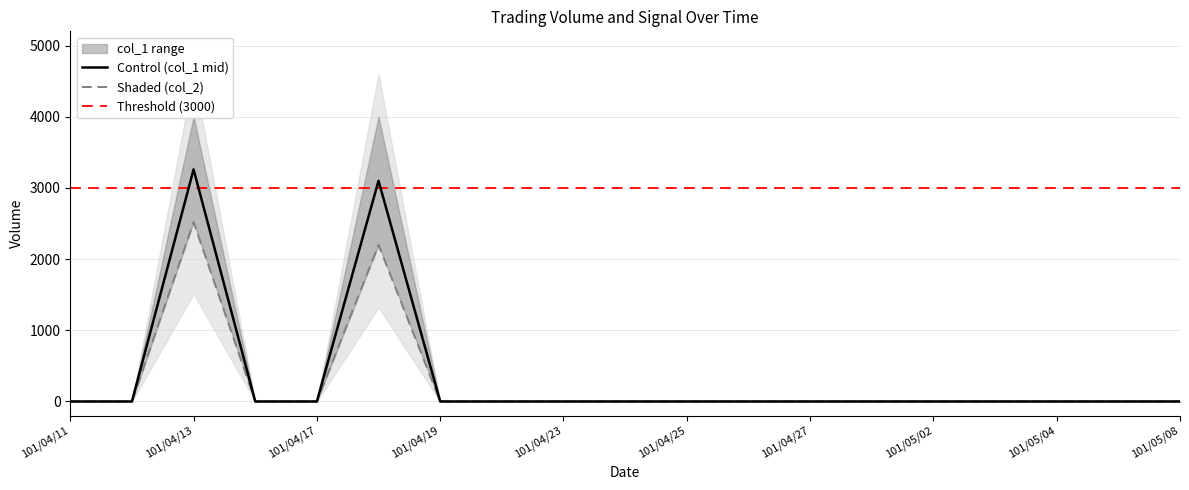

What is the label of the 4th point from the left?

101/04/16